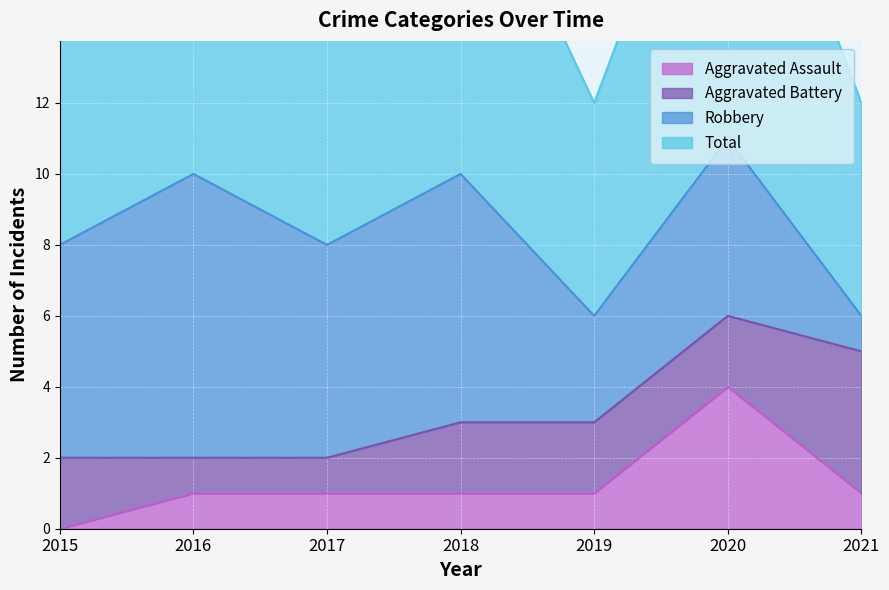

Read the Aggravated Assault value at 2019.

1